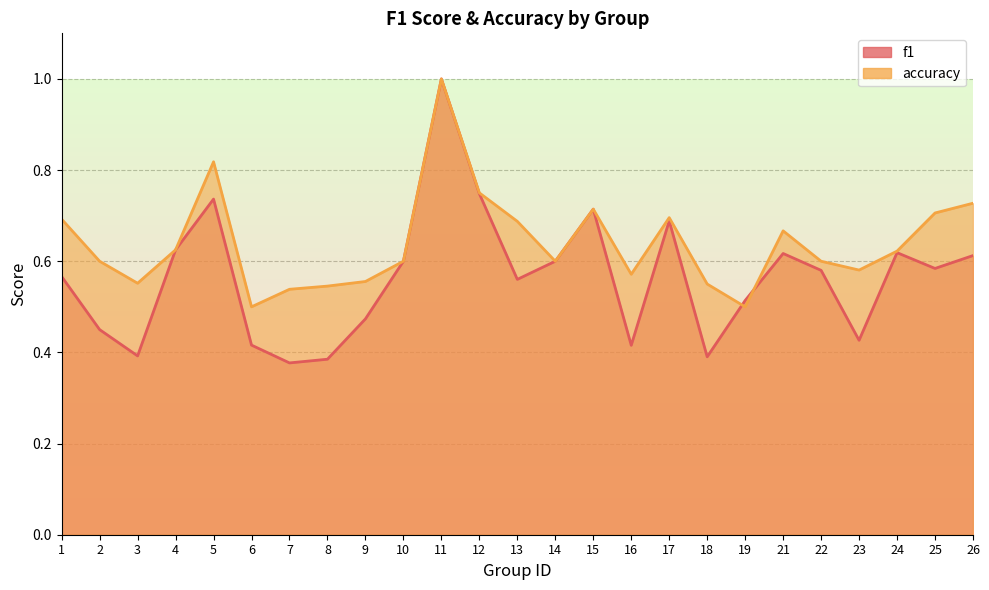

What is the difference between the accuracy values at 14 and 21?

0.1